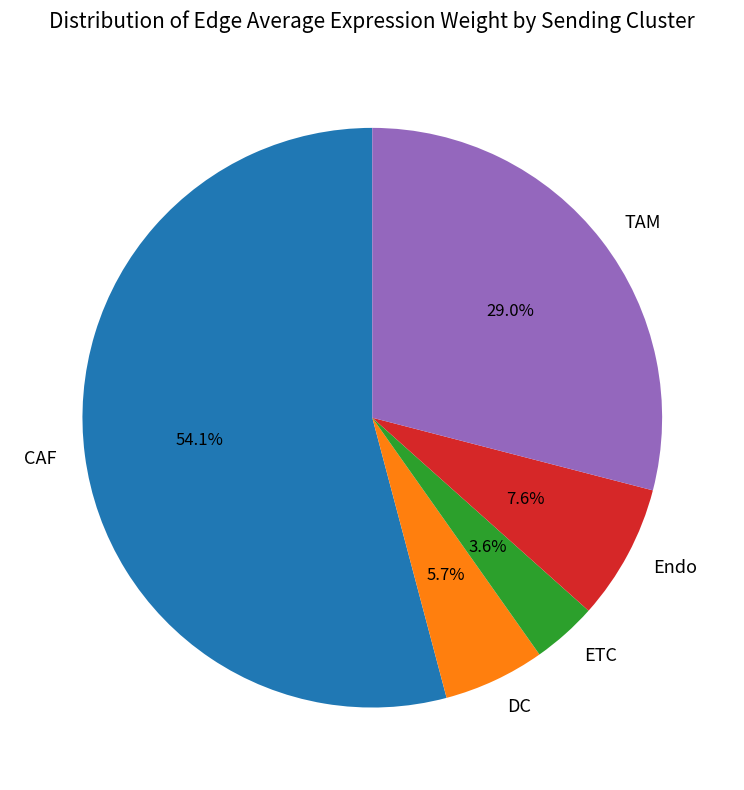

Which category has the smallest portion of the pie?

ETC